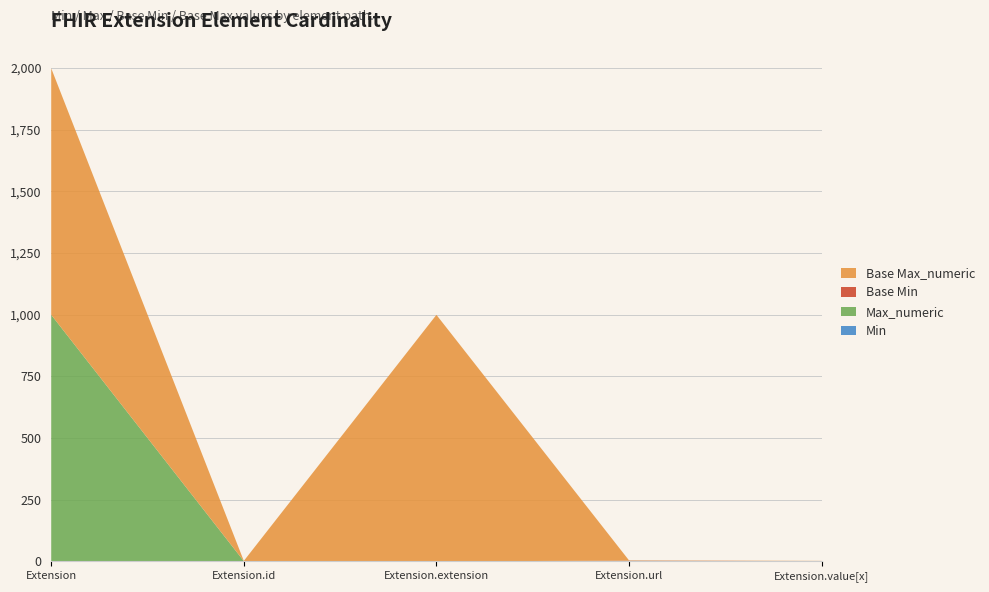

Reading left to right, transcribe all the data shown in this chart.

Min: Extension=0	Extension.id=0	Extension.extension=0	Extension.url=1	Extension.value[x]=0
Max_numeric: Extension=999	Extension.id=1	Extension.extension=0	Extension.url=1	Extension.value[x]=1
Base Min: Extension=0	Extension.id=0	Extension.extension=0	Extension.url=1	Extension.value[x]=0
Base Max_numeric: Extension=999	Extension.id=1	Extension.extension=999	Extension.url=1	Extension.value[x]=1